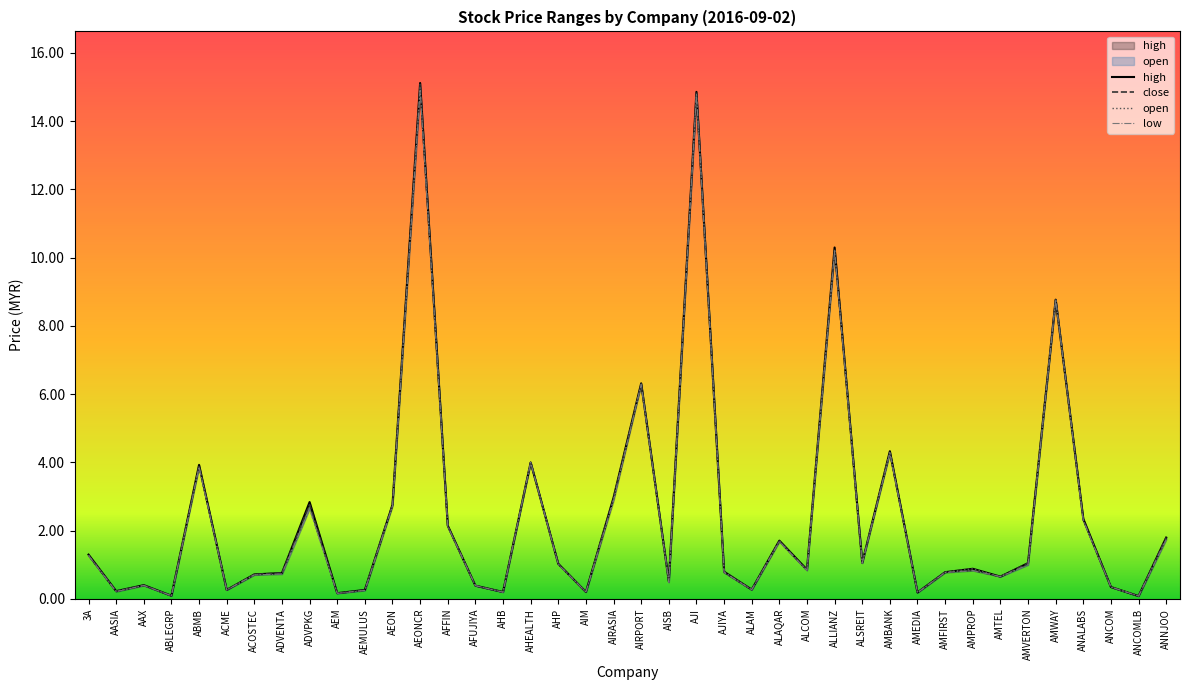

Reading left to right, extract all data points from this chart.

high: 3A=1.3	AASIA=0.2	AAX=0.4	ABLEGRP=0.1	ABMB=3.9	ACME=0.3	ACOSTEC=0.7	ADVENTA=0.8	ADVPKG=2.8	AEM=0.2	AEMULUS=0.3	AEON=2.8	AEONCR=15.1	AFFIN=2.1	AFUJIYA=0.4	AHB=0.2	AHEALTH=4.0	AHP=1.0	AIM=0.2	AIRASIA=3.0	AIRPORT=6.3	AISB=0.5	AJI=14.9	AJIYA=0.8	ALAM=0.3	ALAQAR=1.7	ALCOM=0.9	ALLIANZ=10.3	ALSREIT=1.1	AMBANK=4.3	AMEDIA=0.2	AMFIRST=0.8	AMPROP=0.9	AMTEL=0.7	AMVERTON=1.1	AMWAY=8.8	ANALABS=2.4	ANCOM=0.3	ANCOMLB=0.1	ANNJOO=1.8
open: 3A=1.3	AASIA=0.2	AAX=0.4	ABLEGRP=0.1	ABMB=3.9	ACME=0.3	ACOSTEC=0.7	ADVENTA=0.7	ADVPKG=2.6	AEM=0.2	AEMULUS=0.3	AEON=2.7	AEONCR=15.0	AFFIN=2.1	AFUJIYA=0.4	AHB=0.2	AHEALTH=4.0	AHP=1.0	AIM=0.2	AIRASIA=3.0	AIRPORT=6.3	AISB=0.5	AJI=14.8	AJIYA=0.8	ALAM=0.3	ALAQAR=1.7	ALCOM=0.8	ALLIANZ=10.2	ALSREIT=1.1	AMBANK=4.3	AMEDIA=0.2	AMFIRST=0.8	AMPROP=0.9	AMTEL=0.7	AMVERTON=1.0	AMWAY=8.8	ANALABS=2.3	ANCOM=0.3	ANCOMLB=0.1	ANNJOO=1.8
close: 3A=1.3	AASIA=0.2	AAX=0.4	ABLEGRP=0.1	ABMB=3.9	ACME=0.3	ACOSTEC=0.7	ADVENTA=0.8	ADVPKG=2.8	AEM=0.2	AEMULUS=0.3	AEON=2.8	AEONCR=15.1	AFFIN=2.1	AFUJIYA=0.4	AHB=0.2	AHEALTH=4.0	AHP=1.0	AIM=0.2	AIRASIA=2.9	AIRPORT=6.3	AISB=0.5	AJI=14.8	AJIYA=0.8	ALAM=0.3	ALAQAR=1.7	ALCOM=0.8	ALLIANZ=10.2	ALSREIT=1.1	AMBANK=4.3	AMEDIA=0.2	AMFIRST=0.8	AMPROP=0.8	AMTEL=0.7	AMVERTON=1.1	AMWAY=8.8	ANALABS=2.3	ANCOM=0.3	ANCOMLB=0.1	ANNJOO=1.8
low: 3A=1.3	AASIA=0.2	AAX=0.4	ABLEGRP=0.1	ABMB=3.9	ACME=0.3	ACOSTEC=0.7	ADVENTA=0.7	ADVPKG=2.6	AEM=0.2	AEMULUS=0.2	AEON=2.7	AEONCR=14.9	AFFIN=2.1	AFUJIYA=0.4	AHB=0.2	AHEALTH=4.0	AHP=1.0	AIM=0.2	AIRASIA=2.9	AIRPORT=6.3	AISB=0.5	AJI=14.8	AJIYA=0.8	ALAM=0.3	ALAQAR=1.7	ALCOM=0.8	ALLIANZ=10.2	ALSREIT=1.1	AMBANK=4.3	AMEDIA=0.2	AMFIRST=0.8	AMPROP=0.8	AMTEL=0.7	AMVERTON=1.0	AMWAY=8.8	ANALABS=2.3	ANCOM=0.3	ANCOMLB=0.1	ANNJOO=1.7